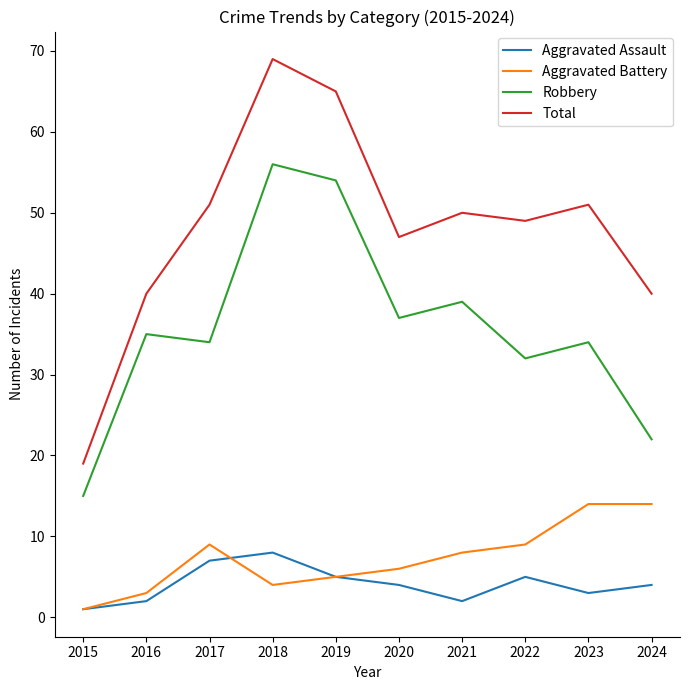

How many lines are shown in the chart?

4